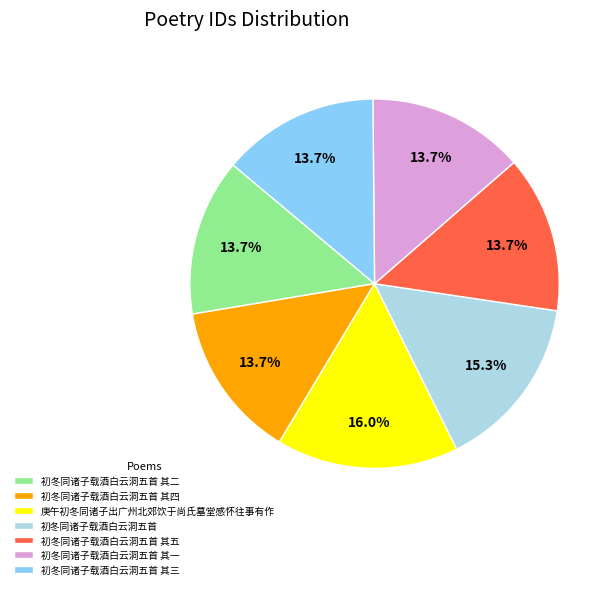

Is 初冬同诸子载酒白云洞五首 the majority of the pie?

No